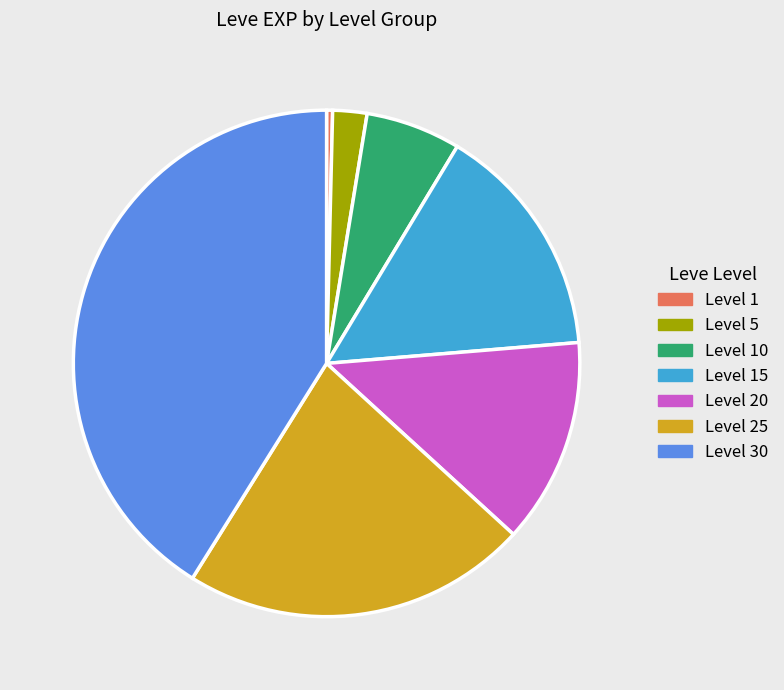

Do Level 10 and Level 15 together represent more than half of the pie?

No